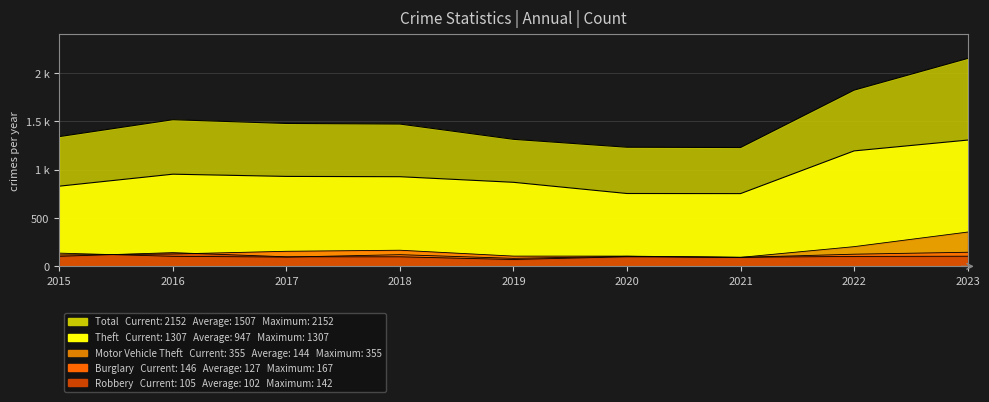

True or false: Total and Motor Vehicle Theft cross at least once.

False